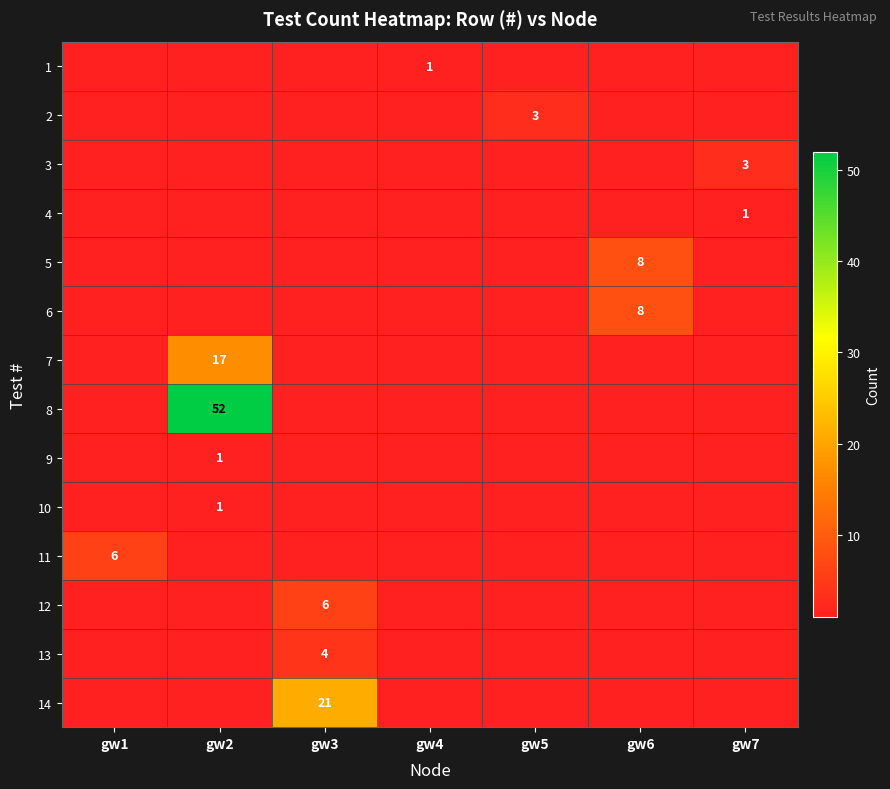

Count the number of data series in this chart.

14